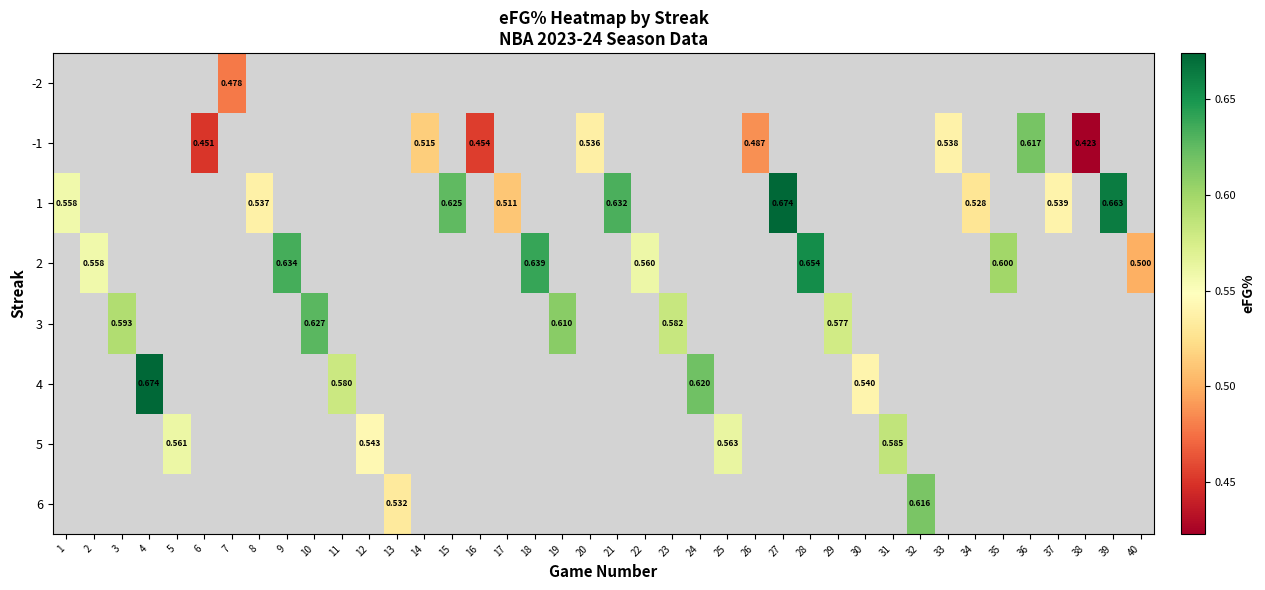

Which has a higher value, 30 or 35?

35